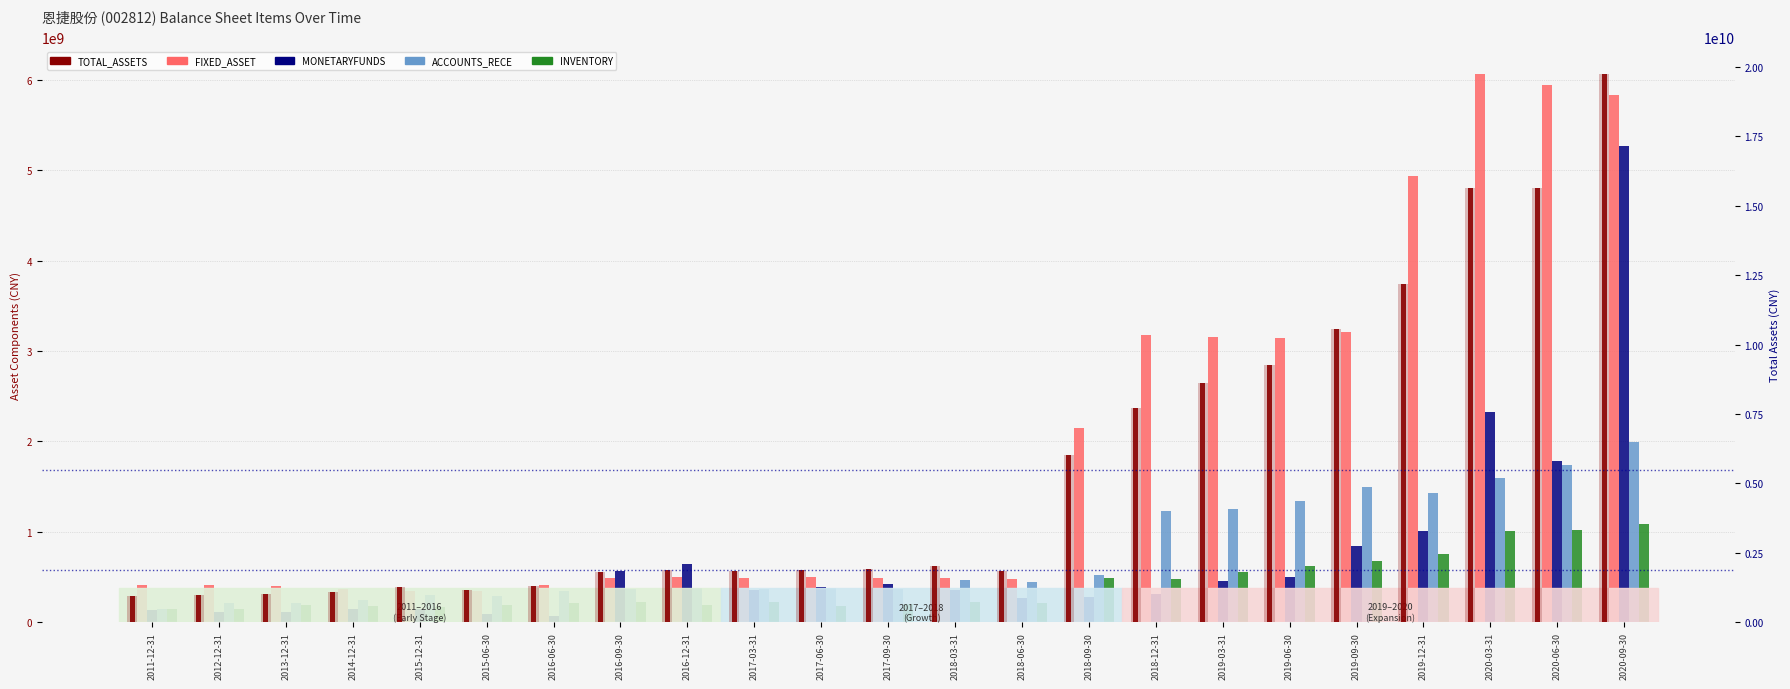

How many bars are there in total?

138